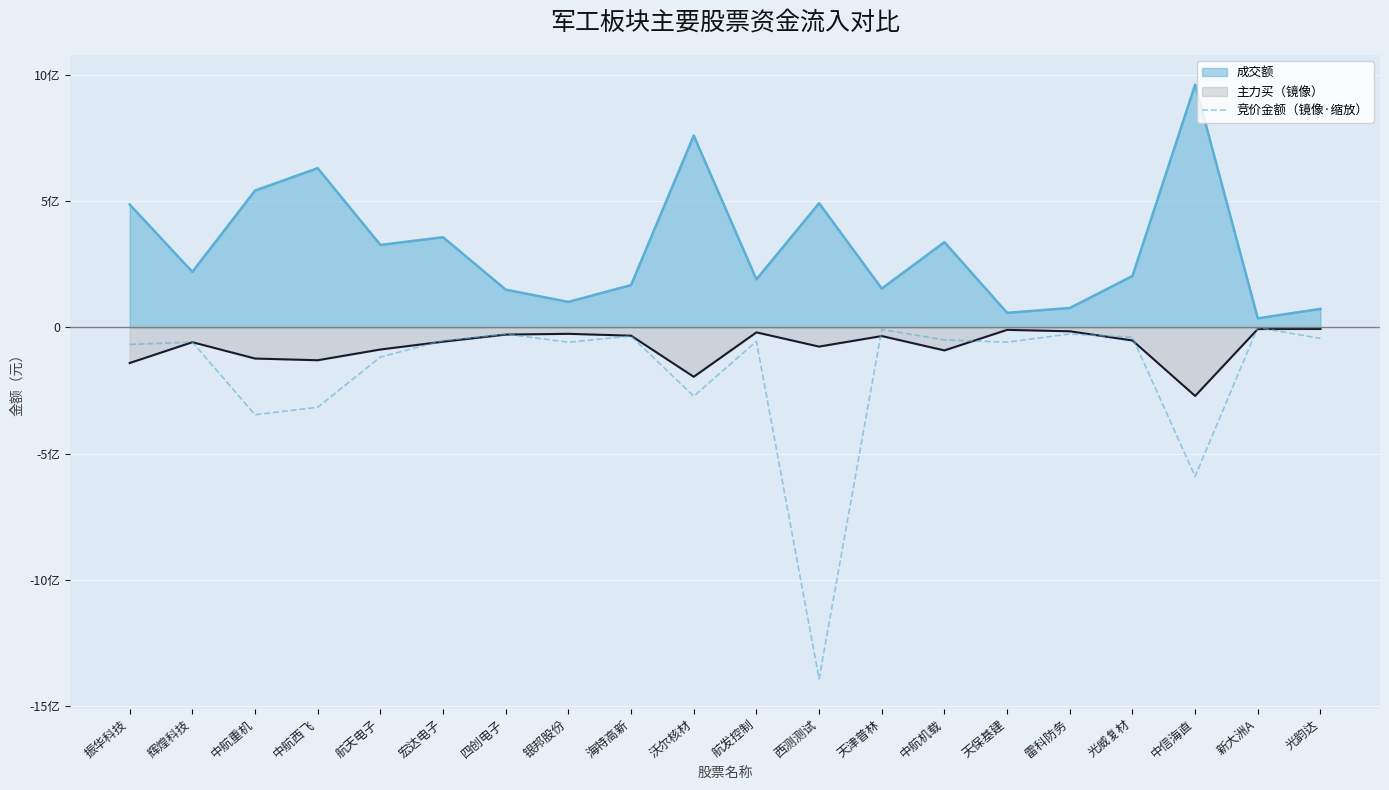

The chart shows a value of -528523035 at 中航重机. True or false?

False